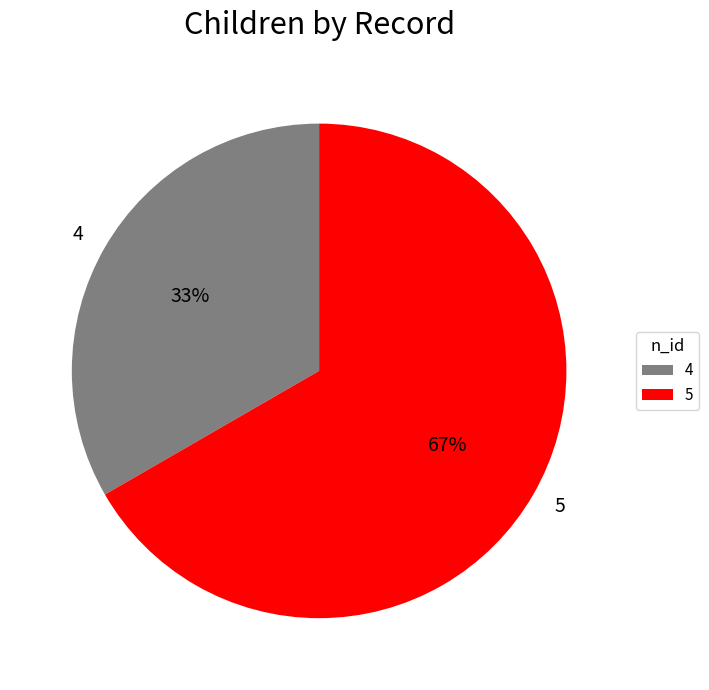

To the nearest percent, what is the average slice percentage?

50%